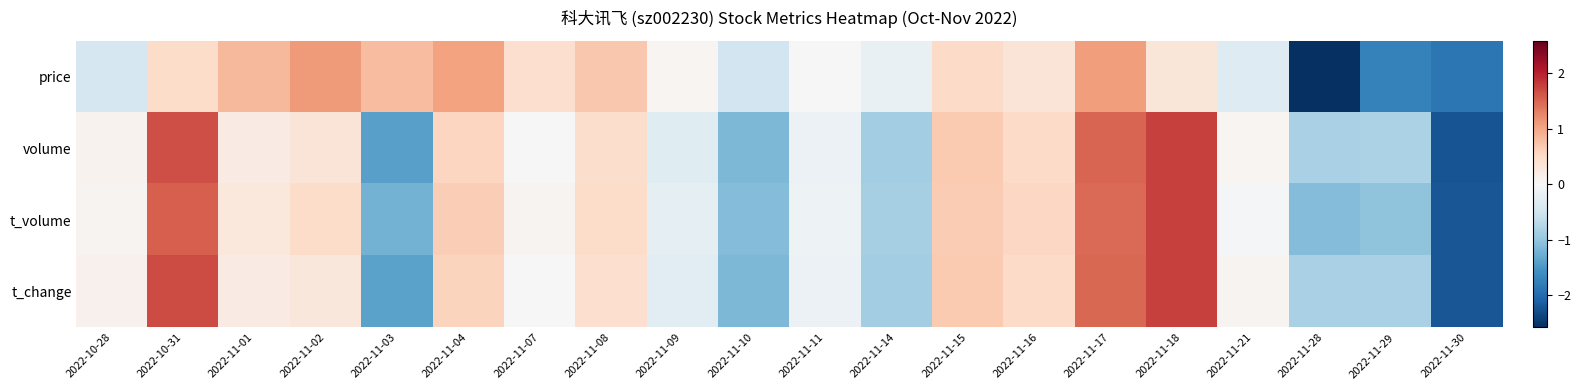

At 2022-11-04, list the series in order from smallest to largest.

volume, t_change, t_volume, price